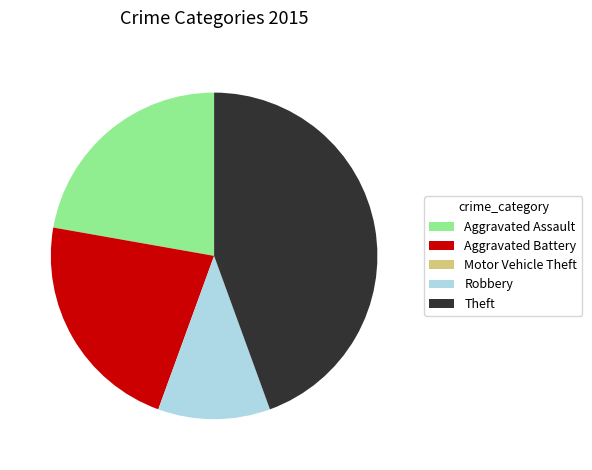

Is there a majority slice in this chart?

No